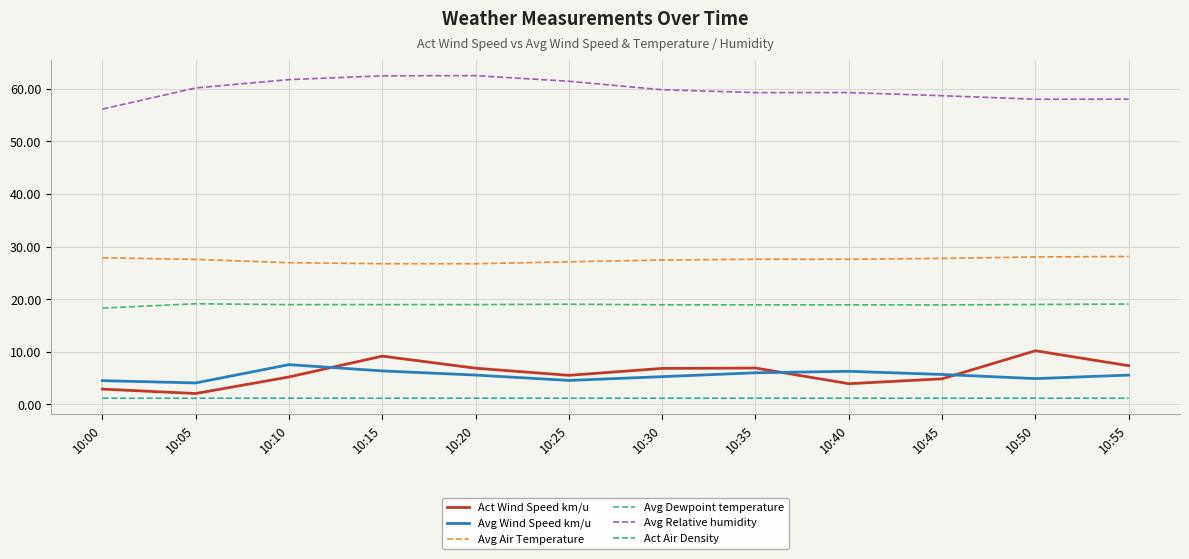

What is the maximum value shown in the chart?

62.5